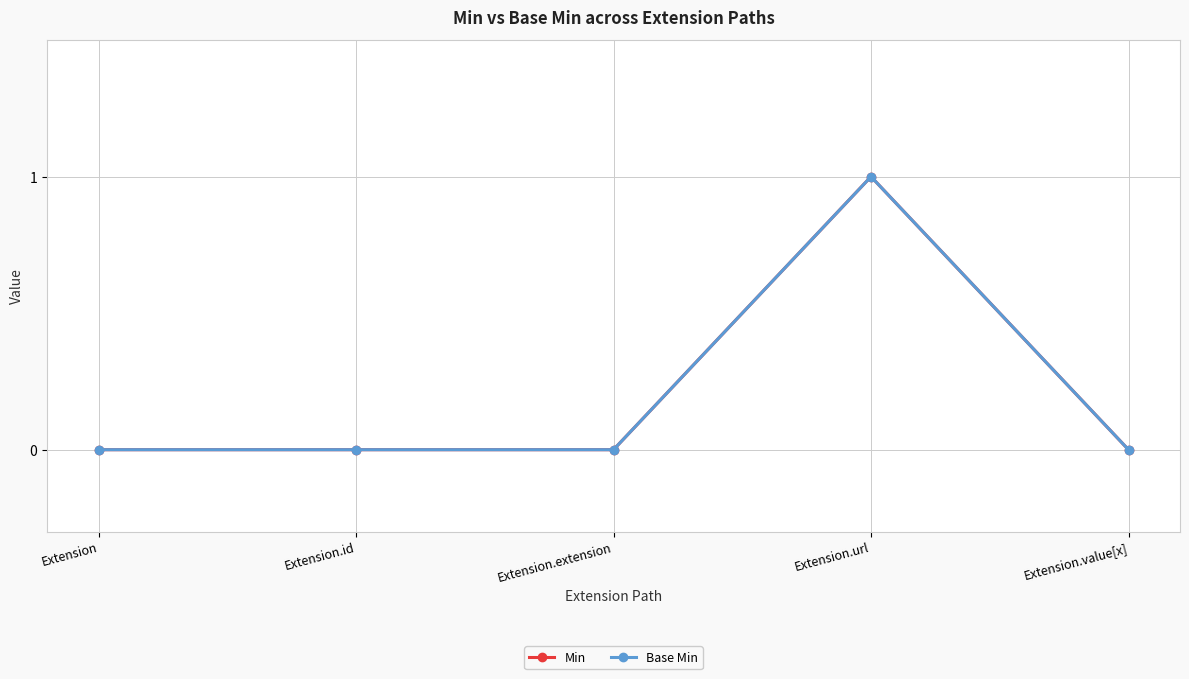

Which series has the largest range (max minus min)?

Min